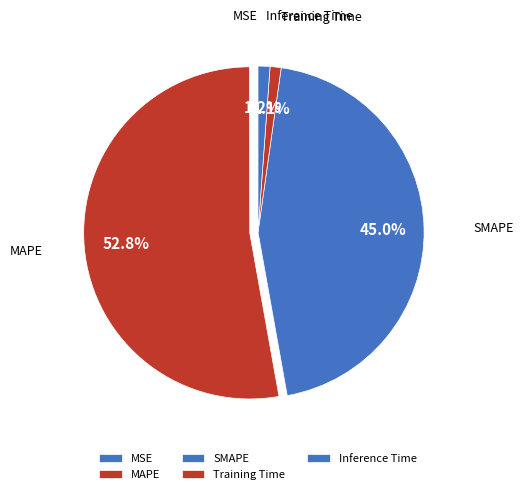

The SMAPE slice represents 45% of the pie. True or false?

True